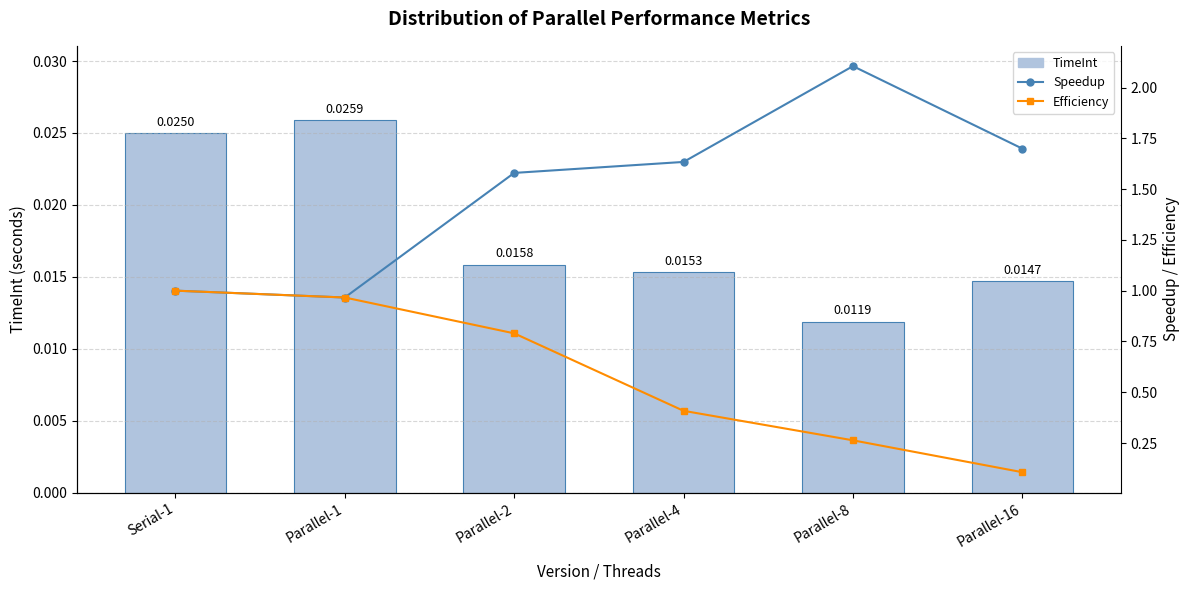

Reading left to right, what are all the values shown in this chart?

TimeInt: Serial-1=0.0	Parallel-1=0.0	Parallel-2=0.0	Parallel-4=0.0	Parallel-8=0.0	Parallel-16=0.0
Speedup: Serial-1=1.0	Parallel-1=1.0	Parallel-2=1.6	Parallel-4=1.6	Parallel-8=2.1	Parallel-16=1.7
Efficiency: Serial-1=1.0	Parallel-1=1.0	Parallel-2=0.8	Parallel-4=0.4	Parallel-8=0.3	Parallel-16=0.1